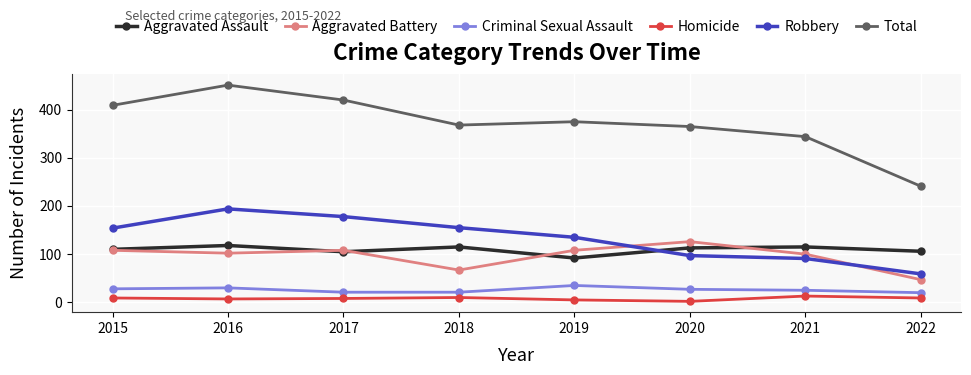

At which category is the sum across all series the highest?

2016